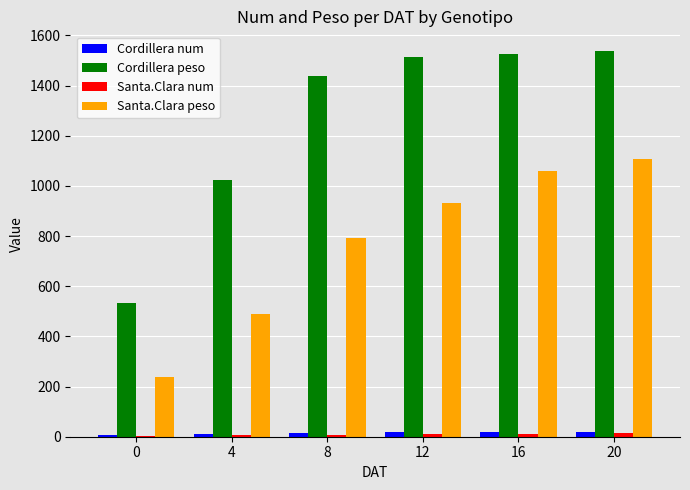

What is the approximate value of Santa.Clara peso at 16?

1057.6